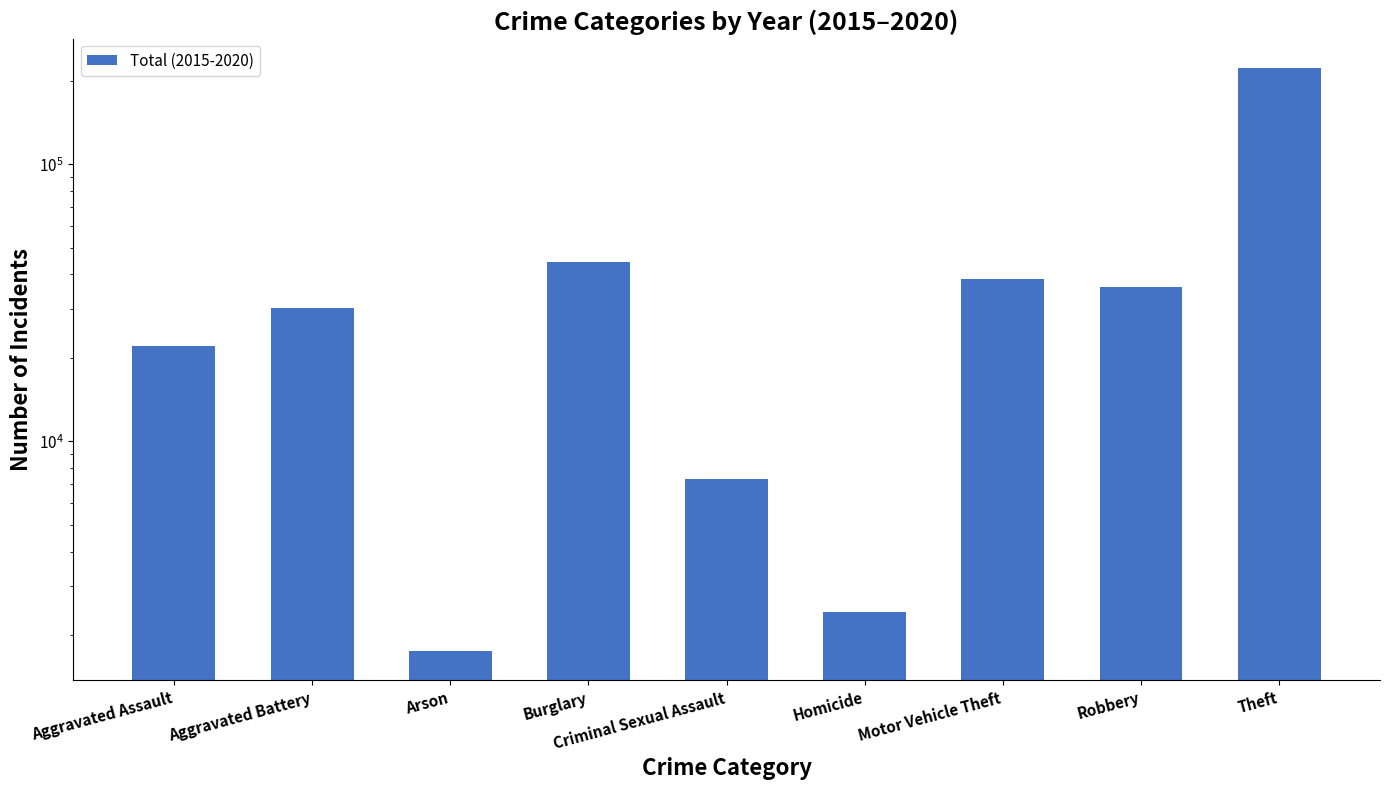

What is the average value?

45025